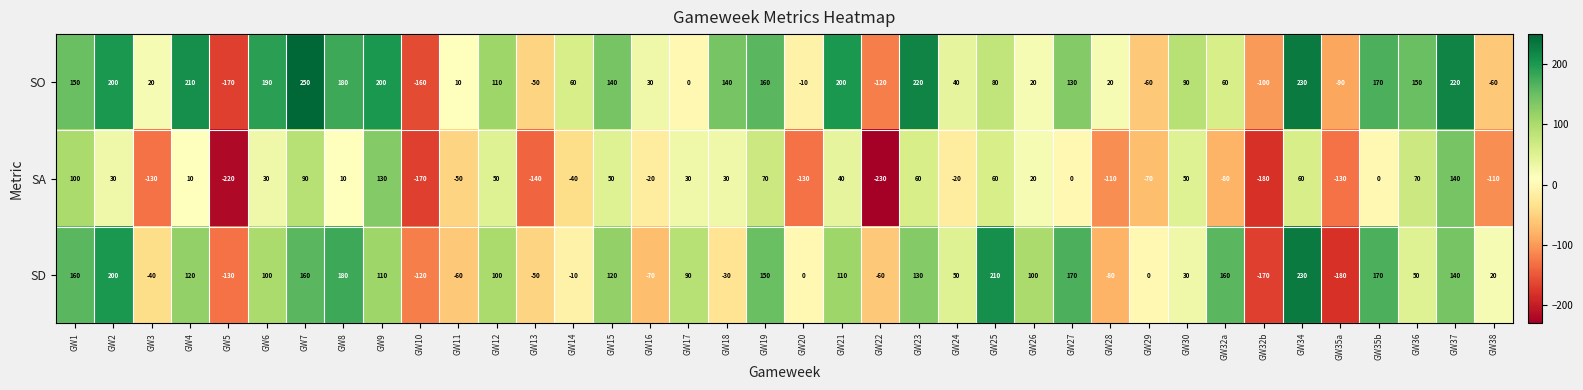

What is the difference between the second highest and second lowest values in the SA series?

350